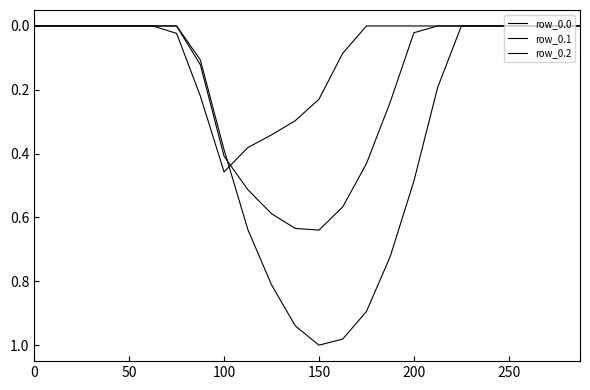

Which series ends up on top after the final intersection of row_0.0 and row_0.2?

row_0.0